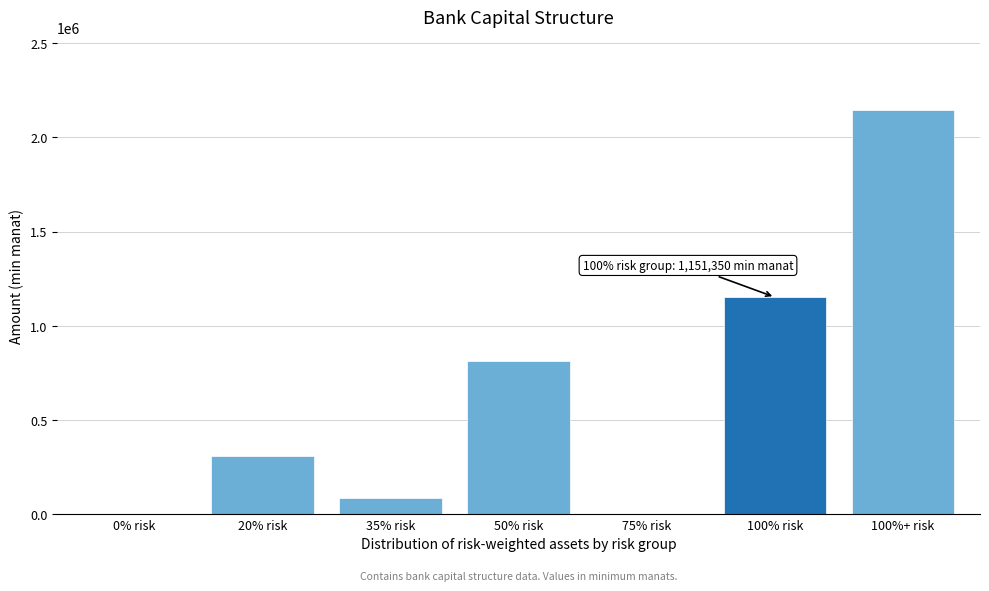

Reading left to right, list all the values displayed in this chart.

0% risk=0	20% risk=306950	35% risk=84257	50% risk=814213	75% risk=0	100% risk=1151350	100%+ risk=2146963